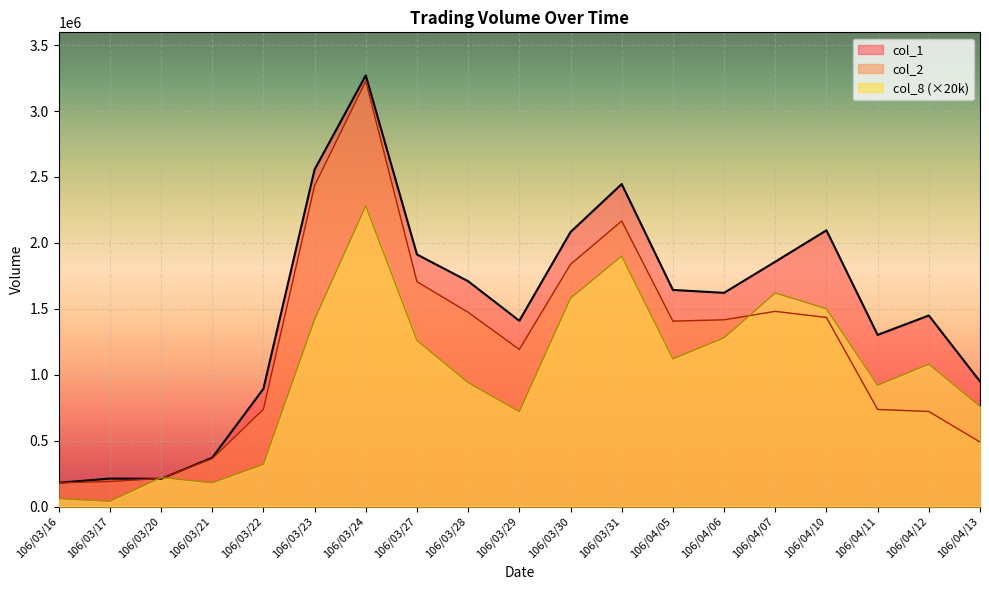

What position from the left is 106/03/27?

8